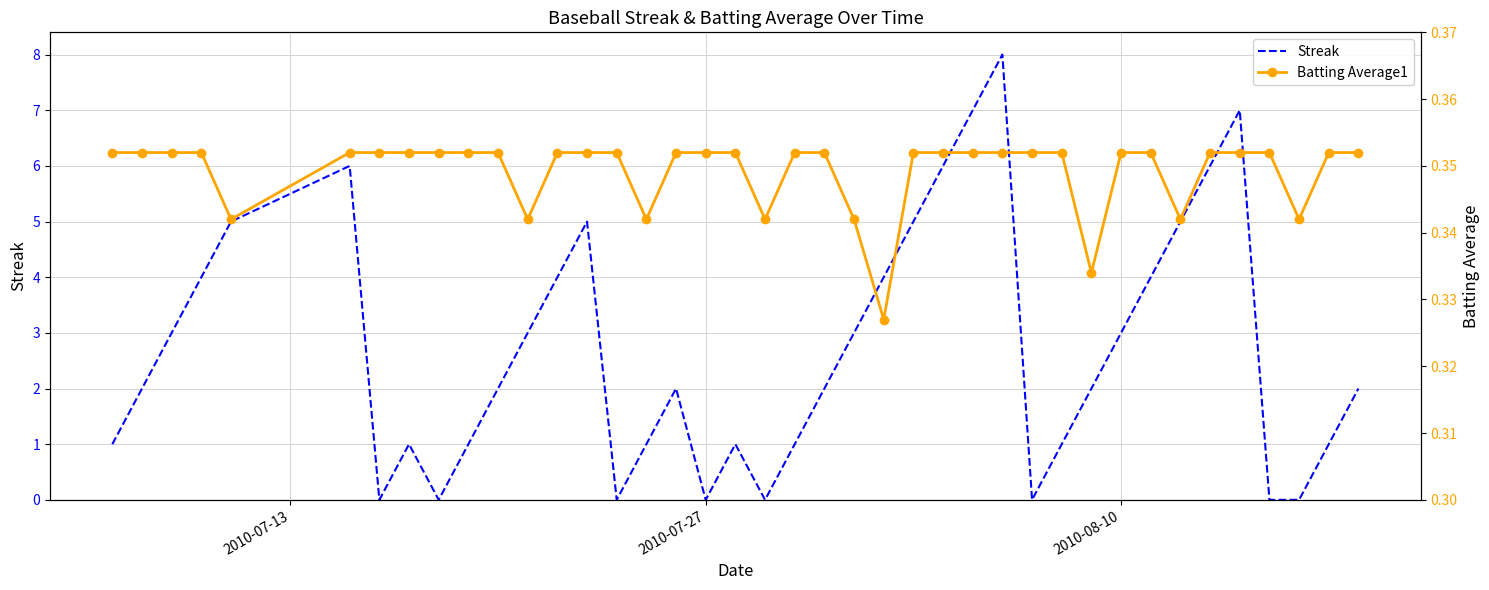

What is the highest value of the Streak series?

8